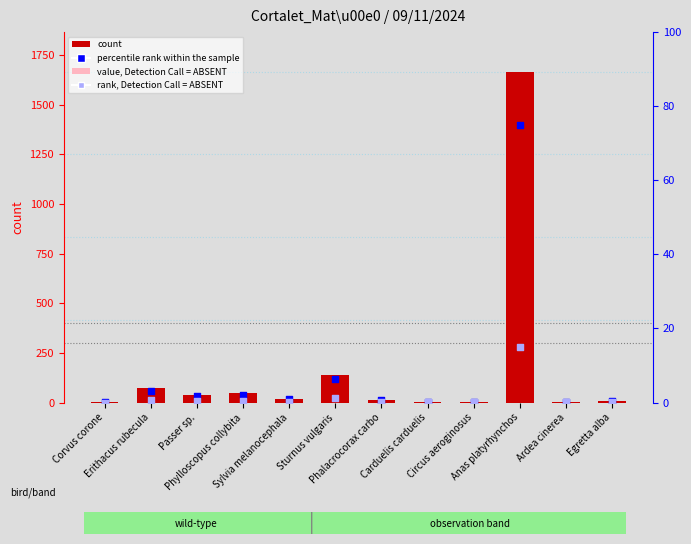

Which series reaches the minimum Y coordinate?

rank, Detection Call = ABSENT